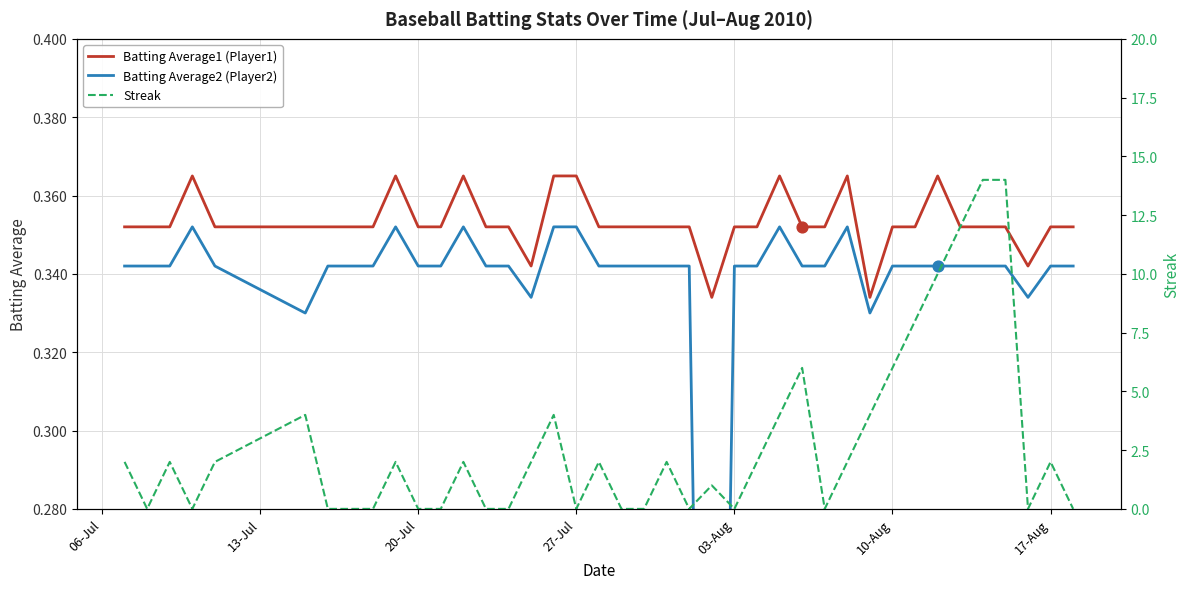

At how many categories does at least one series exceed 2?

11